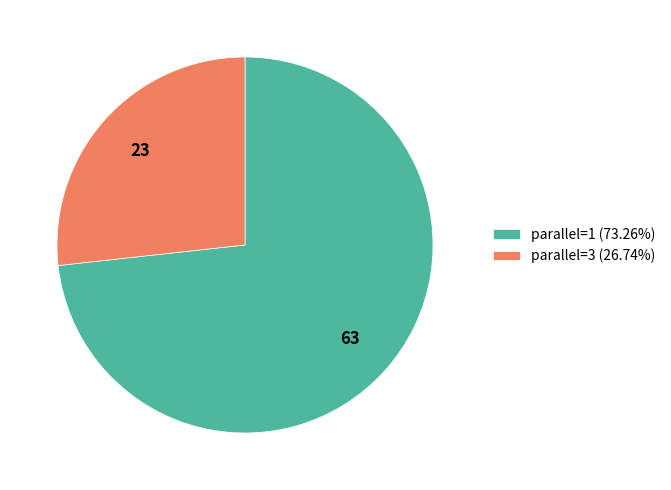

What is the ratio of the value at parallel=1 (73.26%) to the value at parallel=3 (26.74%)?

2.7